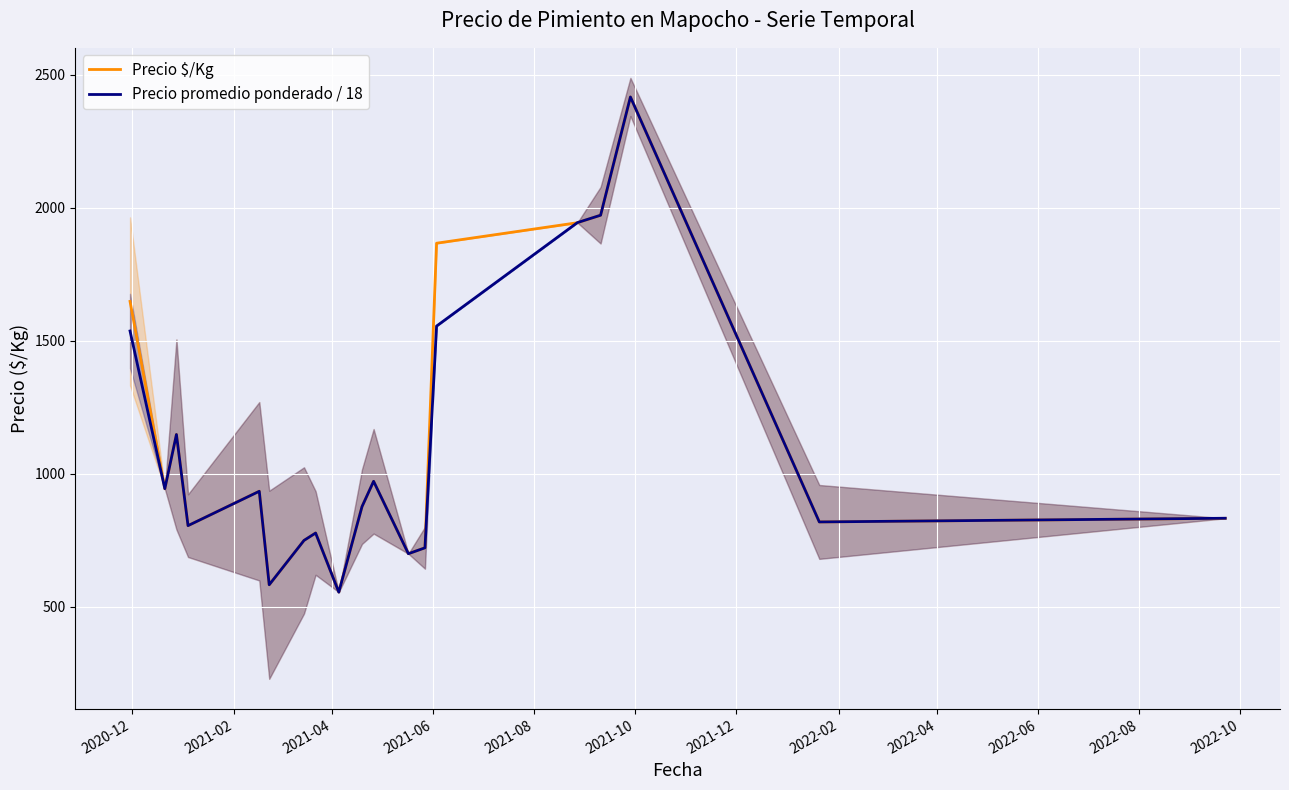

At how many categories does at least one series exceed 1763?

4